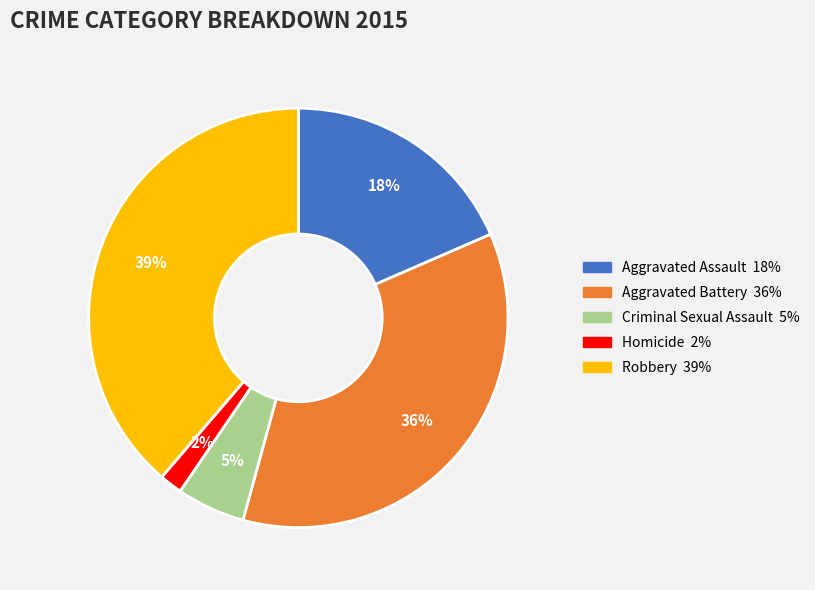

Do Homicide and Criminal Sexual Assault together represent more than half of the pie?

No